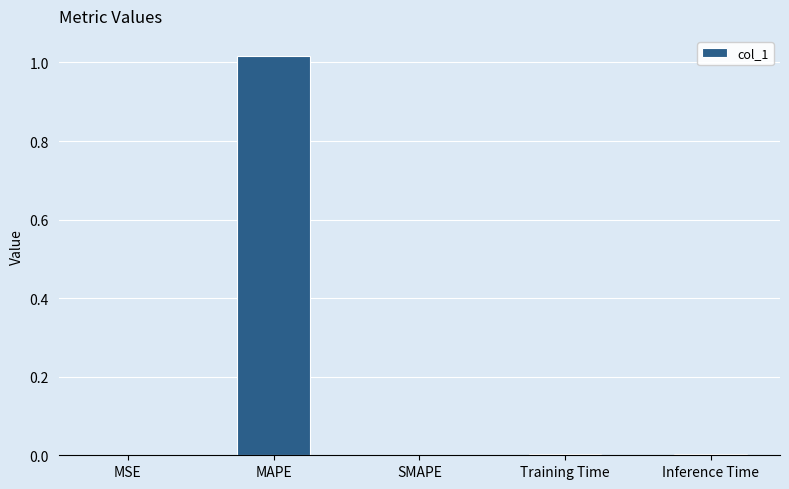

How many categories are shown in the chart?

5